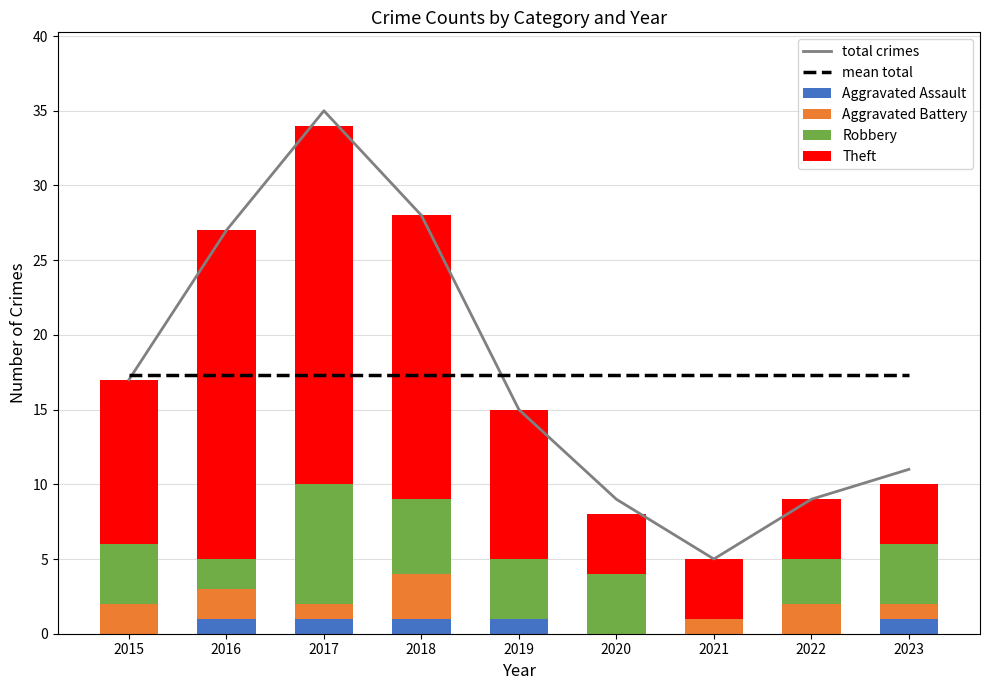

At how many categories does at least one series exceed 30?

1